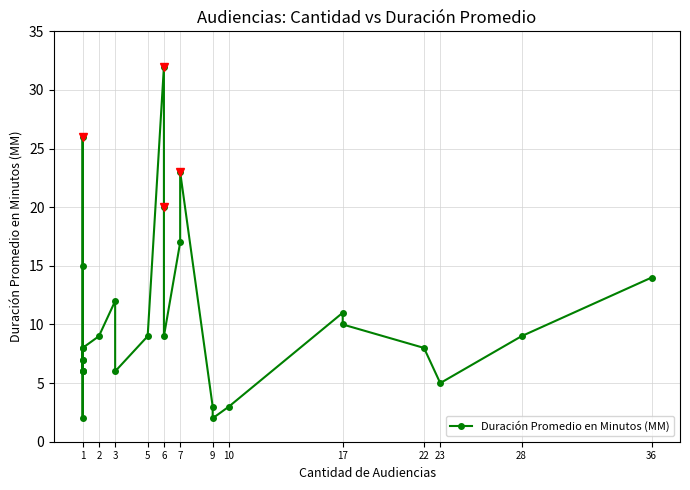

The value at 36 is 3. True or false?

False